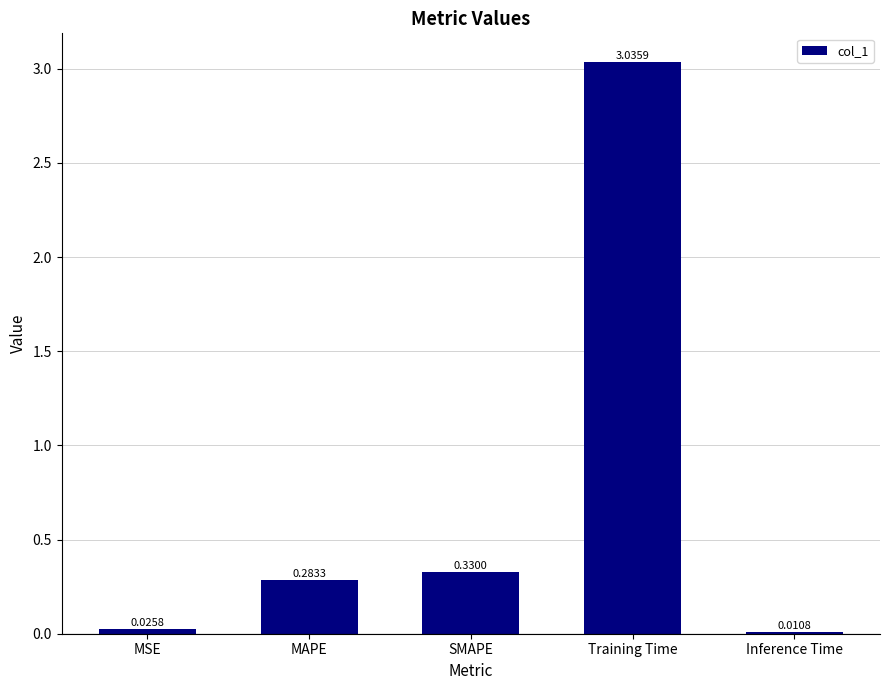

List the labels in order of value, largest first.

Training Time, SMAPE, MAPE, MSE, Inference Time